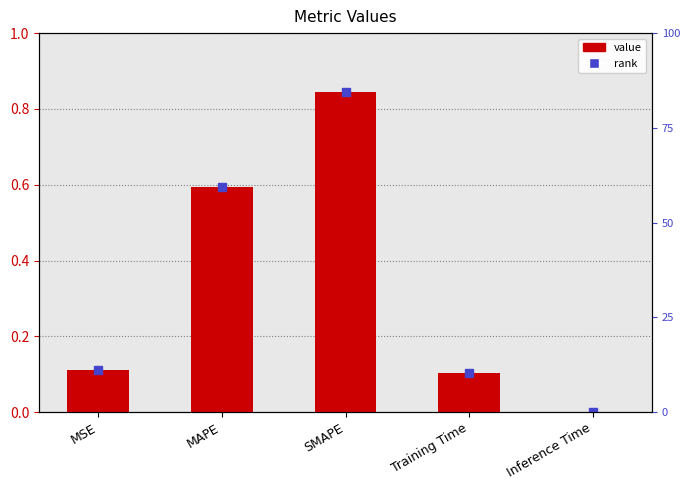

What is the difference between the maximum and minimum values?

0.8